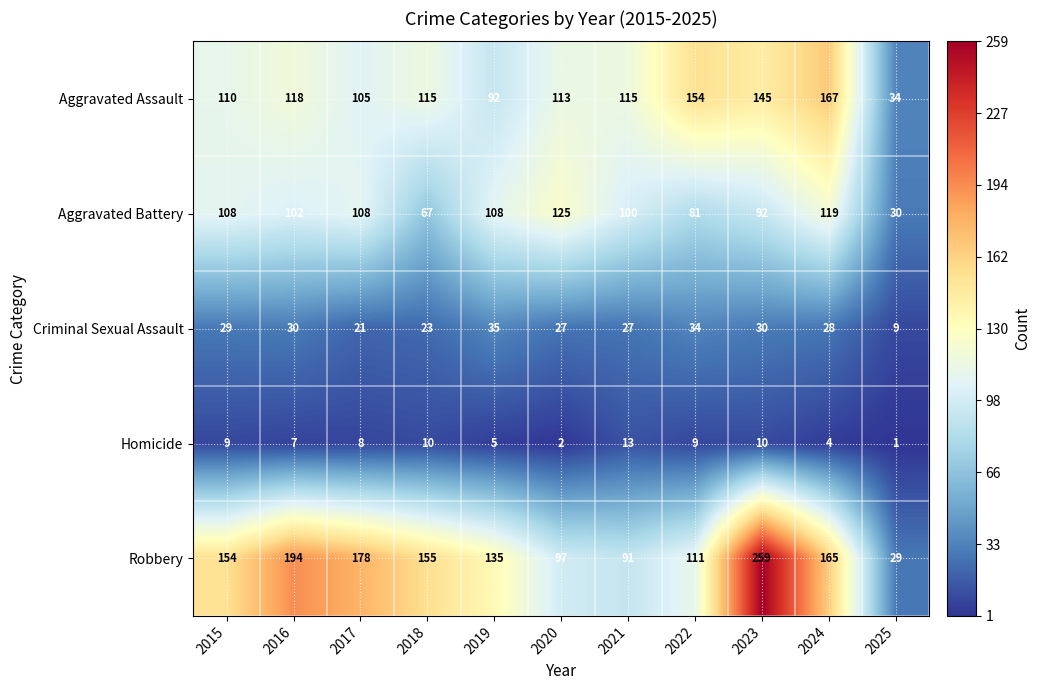

At which category is the sum across all series the highest?

2023